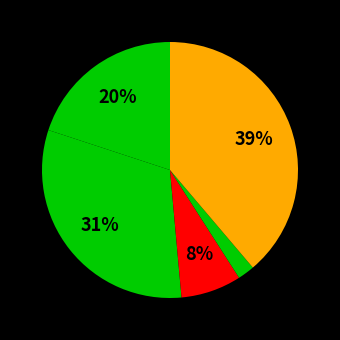

How many slices are in this pie chart?

5